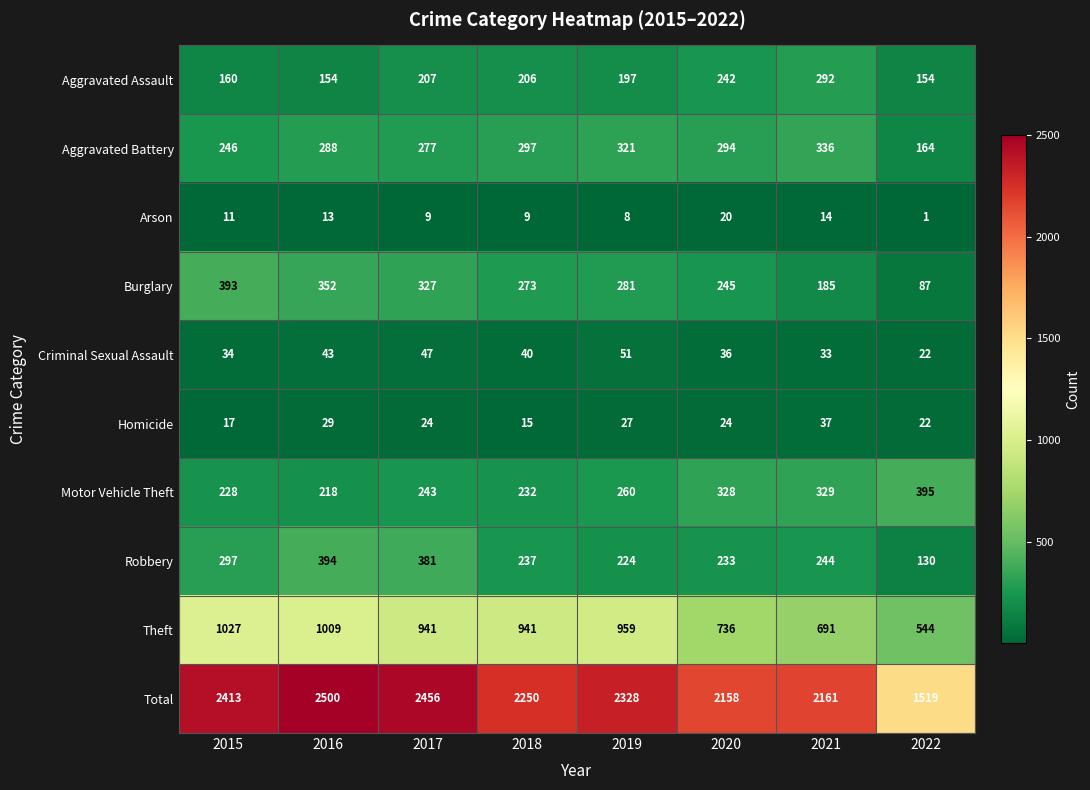

Which series has the largest total across all categories?

Total